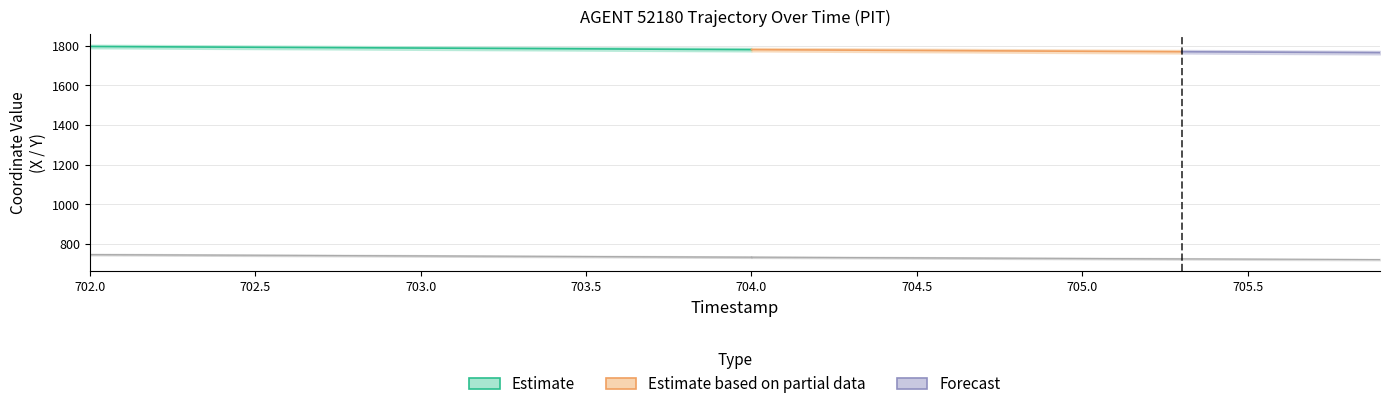

True or false: X and Y intersect in this chart.

False